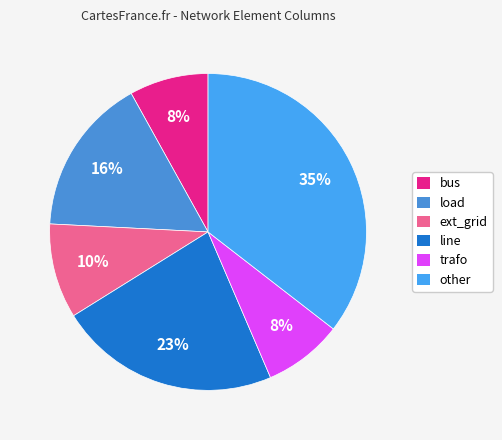

To the nearest percent, what is the difference between the bus and line slice percentages?

15%